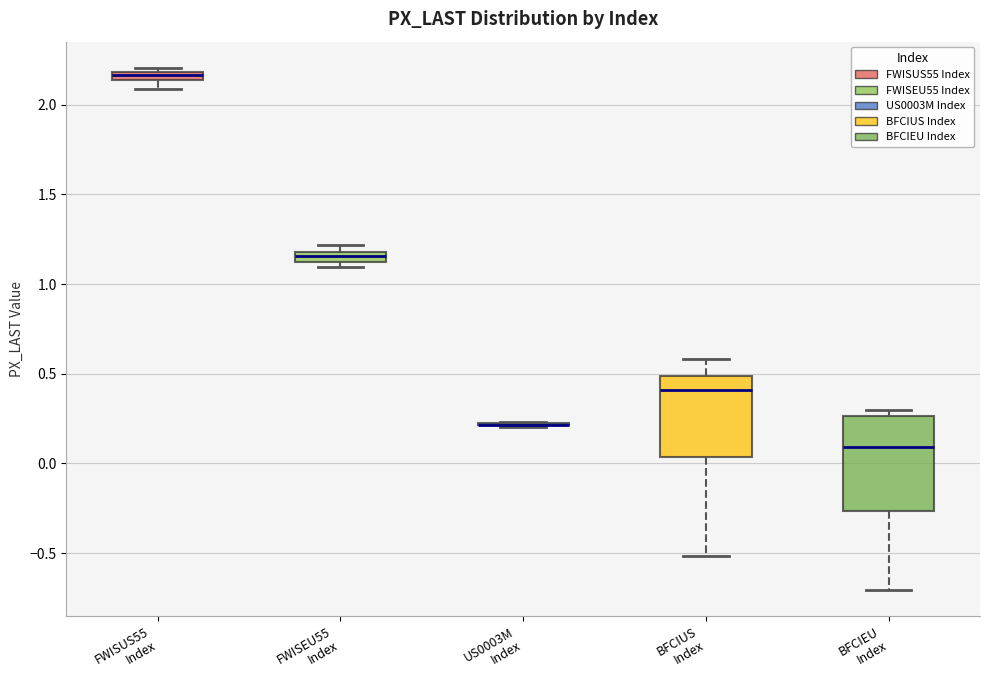

Which box is the tallest, from its lower edge to its upper edge?

BFCIEU Index